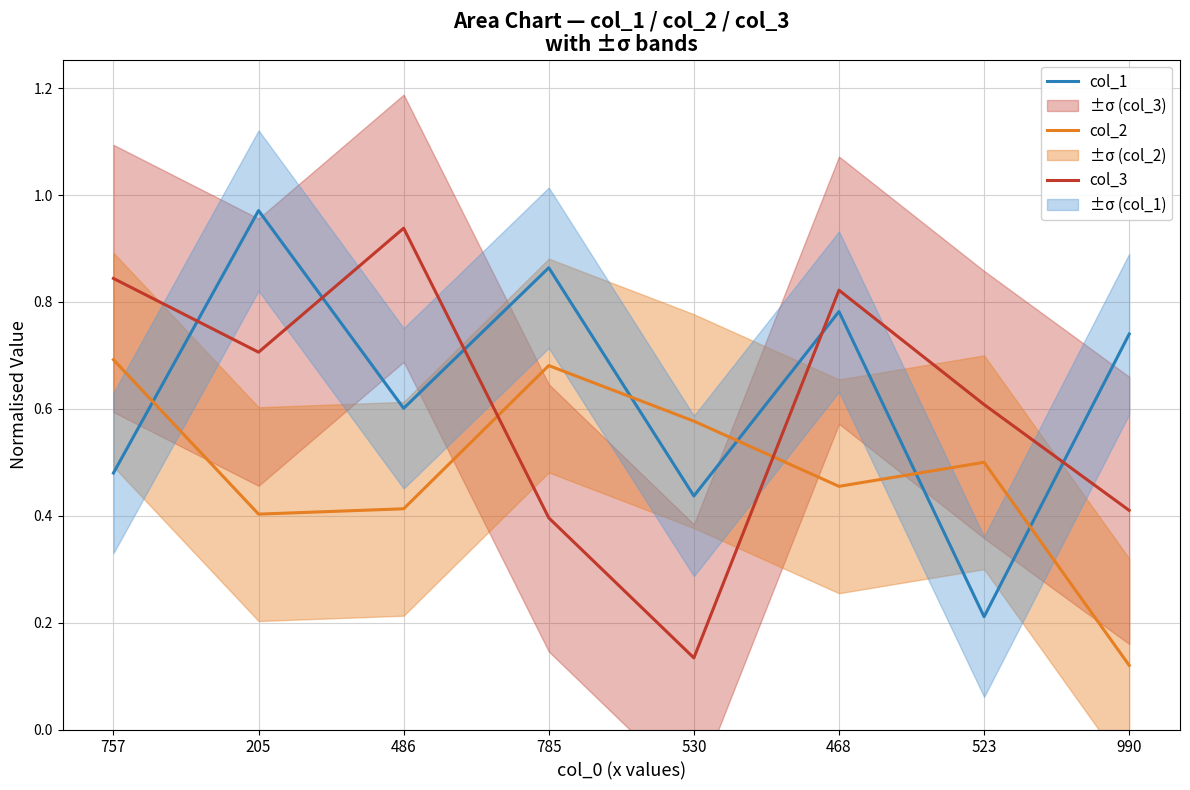

Which series has the largest total across all categories?

col_1